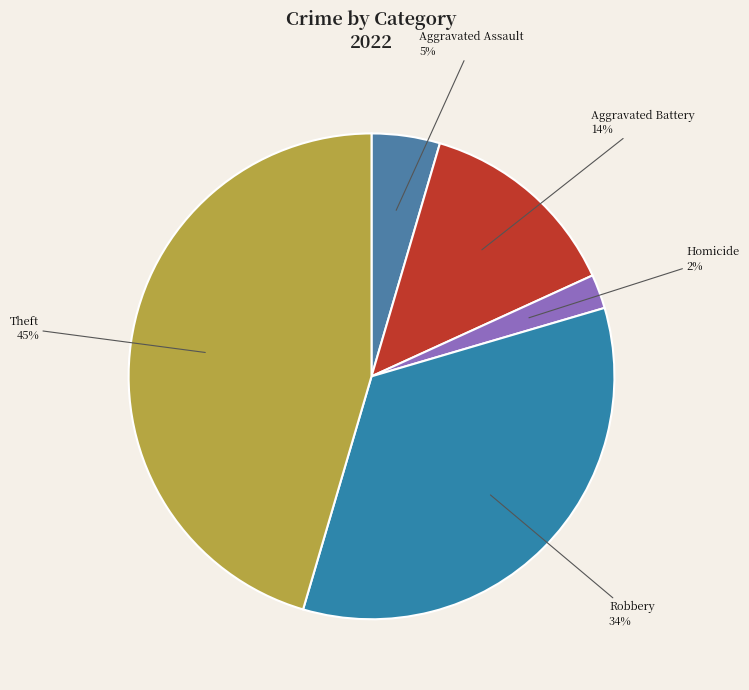

Is there any slice that represents more than half of the pie?

No